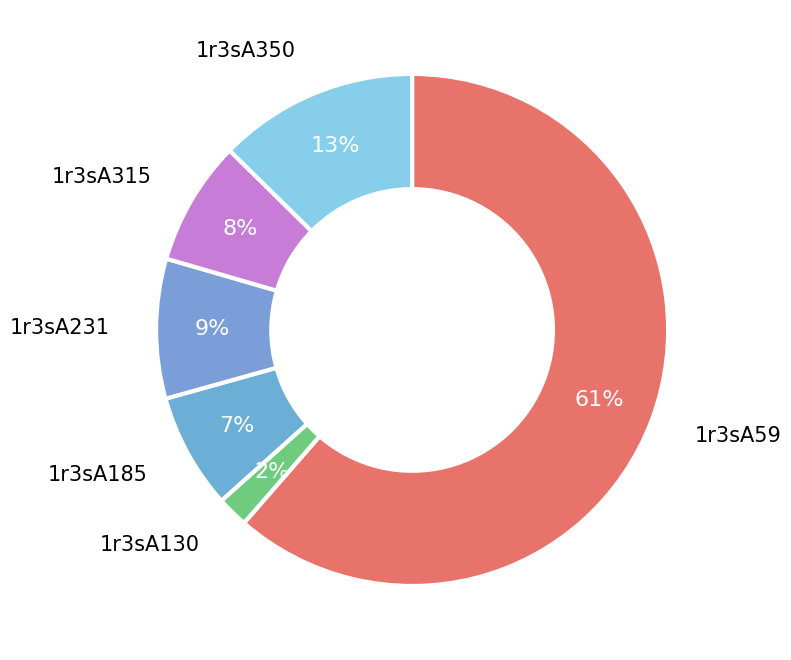

Count the number of slices in the pie.

6